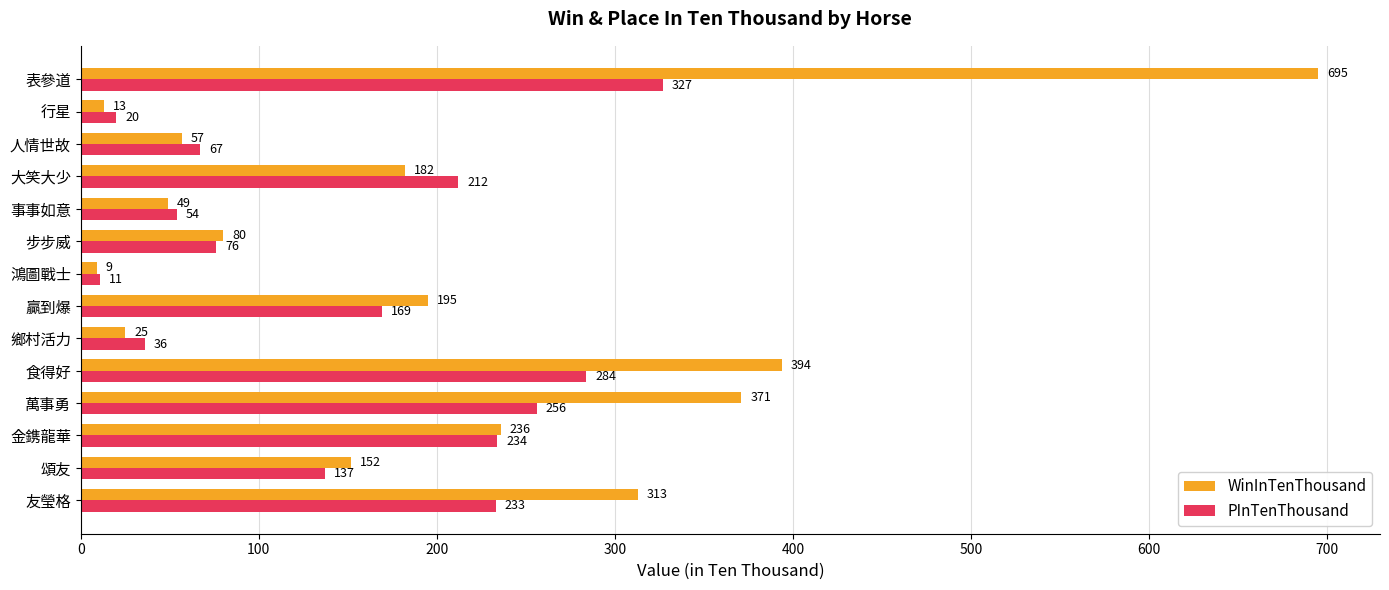

How many data points in PInTenThousand are less than 169?

7